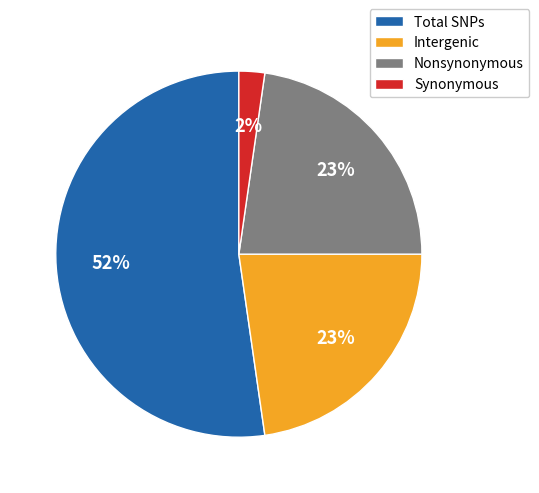

To the nearest percent, what is the combined percentage of Nonsynonymous and Synonymous?

25%